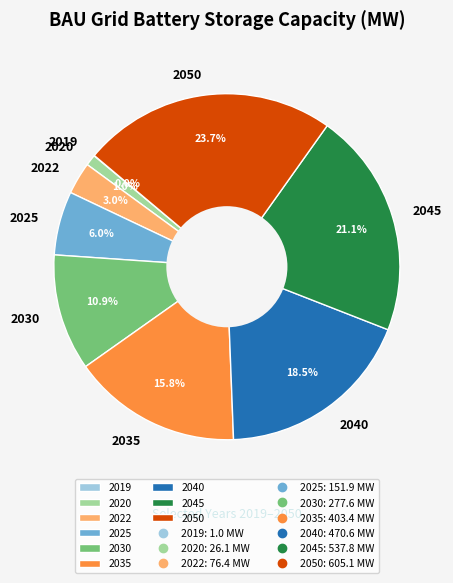

True or false: 2022 accounts for 3% of the total.

True